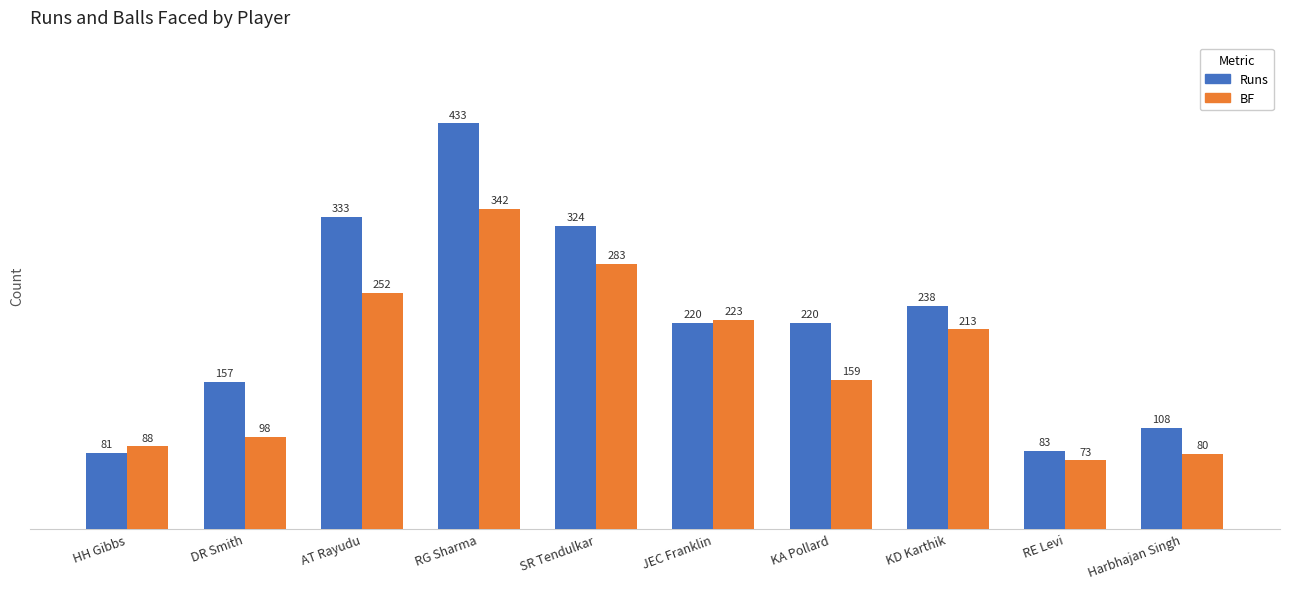

What is the difference between the Runs values at AT Rayudu and RE Levi?

250